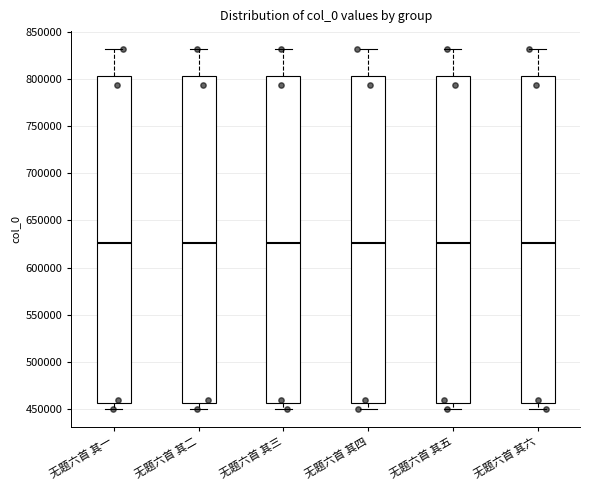

Where is the upper edge of the box for 无题六首 其一 on the y-axis? The values are not printed on the chart, so give them approximately, as read against the axis.

805000